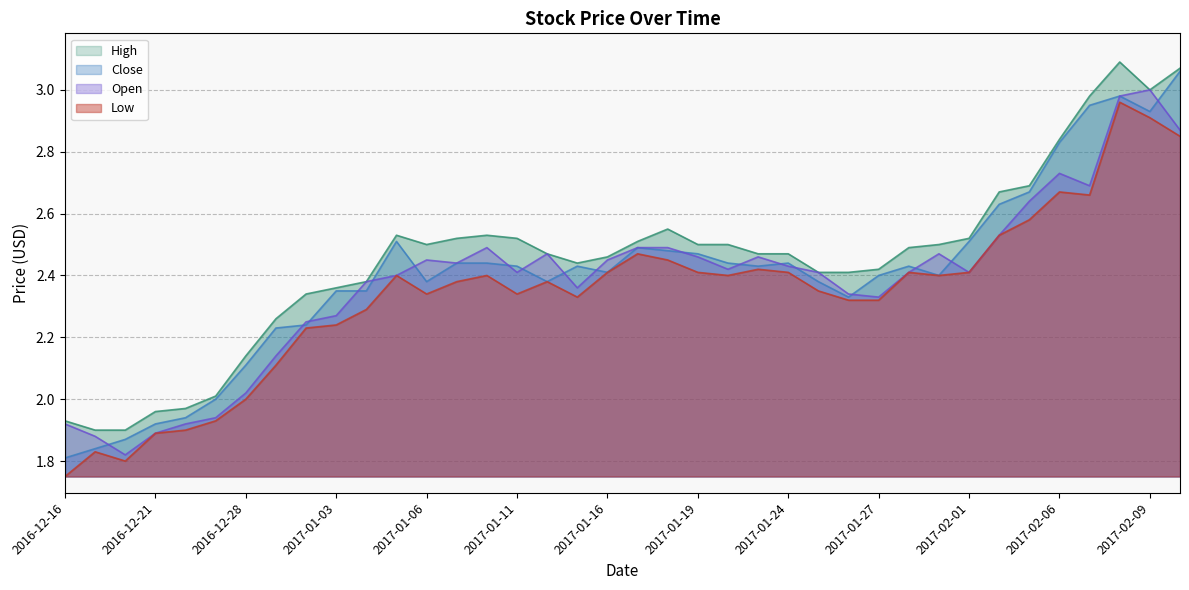

At which category does the chart reach its peak across all series?

35